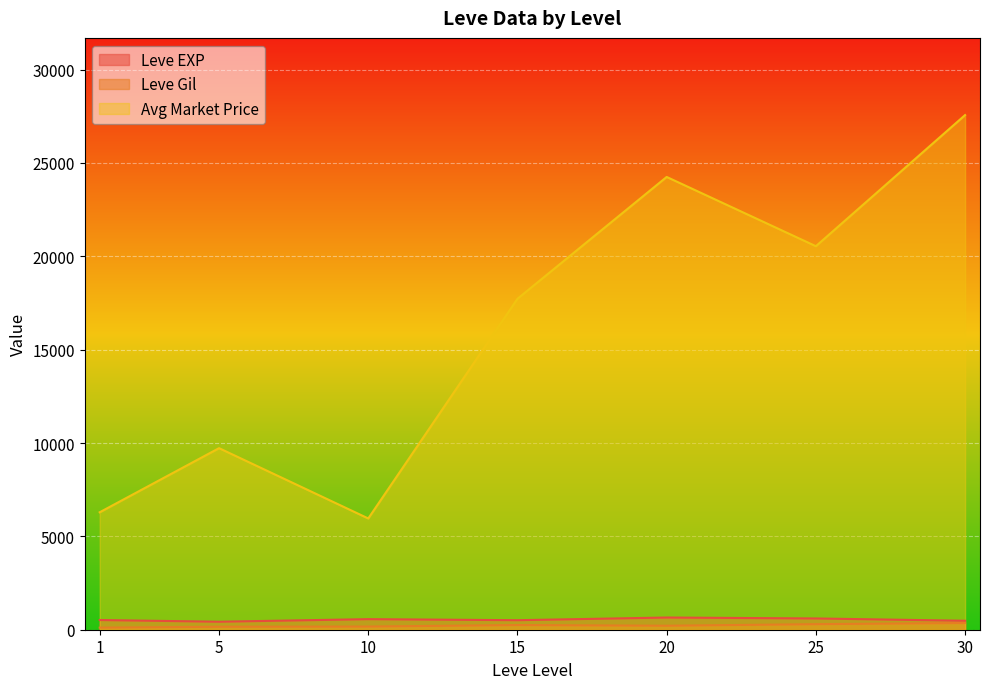

What is the maximum value shown in the chart?

27564.8